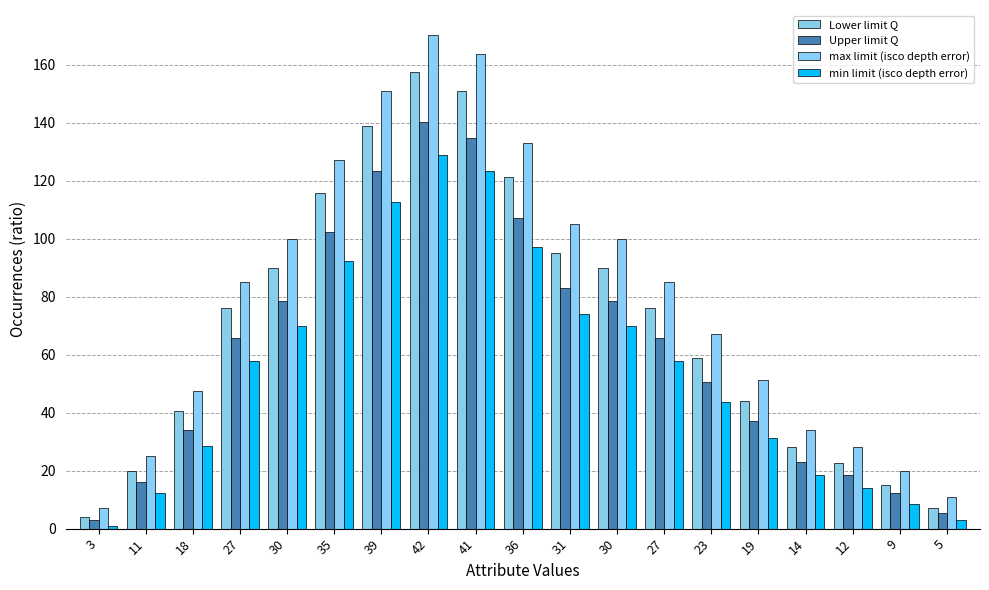

What is the value of the max limit (isco depth error) bar at the 16th from the left?

34.0